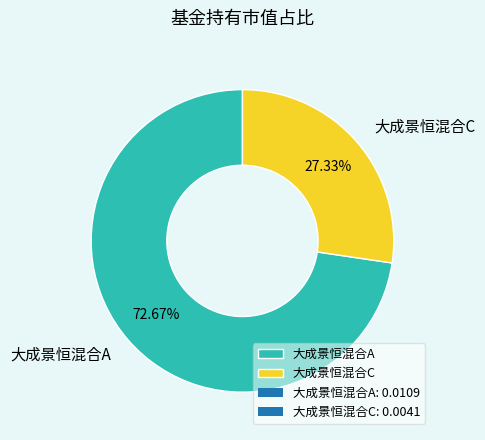

Rank the categories by value from lowest to highest.

大成景恒混合C, 大成景恒混合A